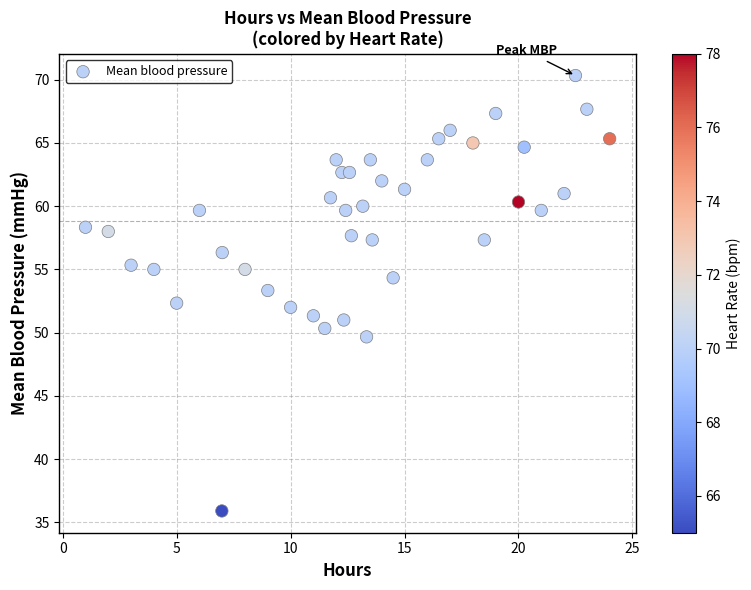

What is the range of X values (max minus min)?

23.0